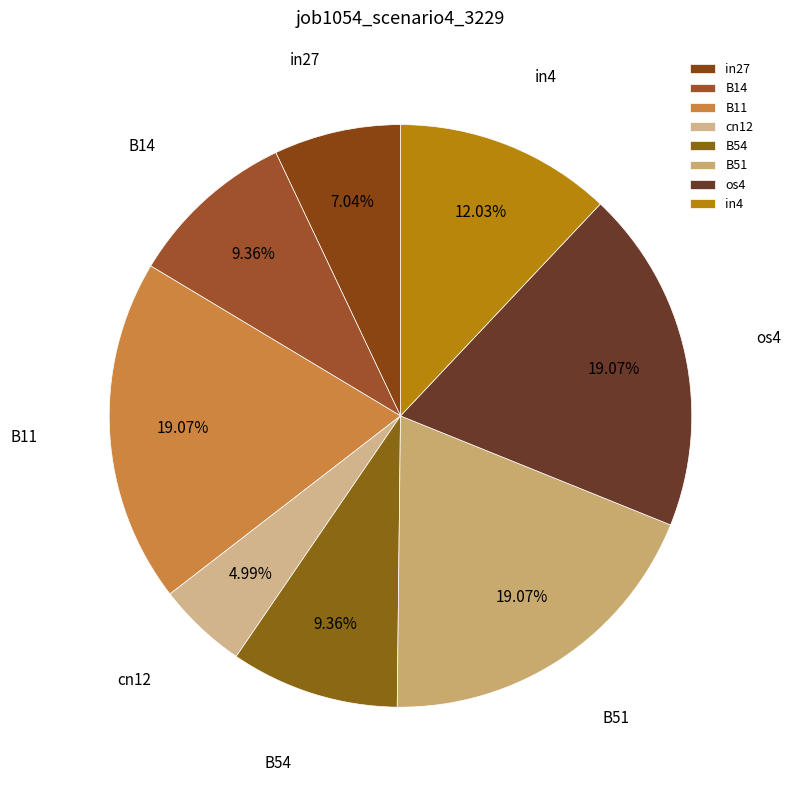

Rank the categories by value from highest to lowest.

B11, B51, os4, in4, B14, B54, in27, cn12